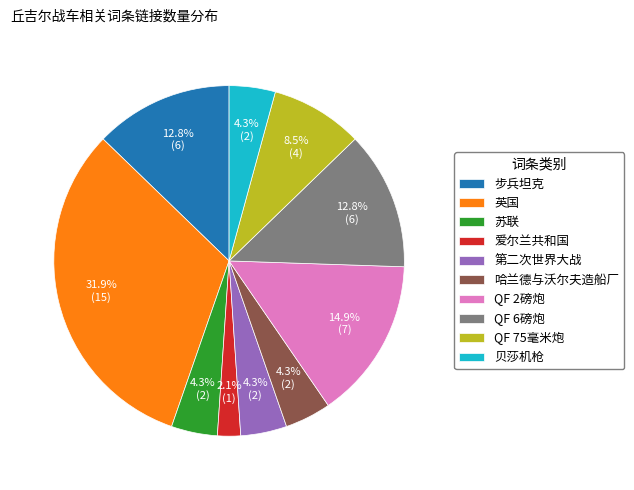

What portion of the pie excludes QF 2磅炮?

85.1%